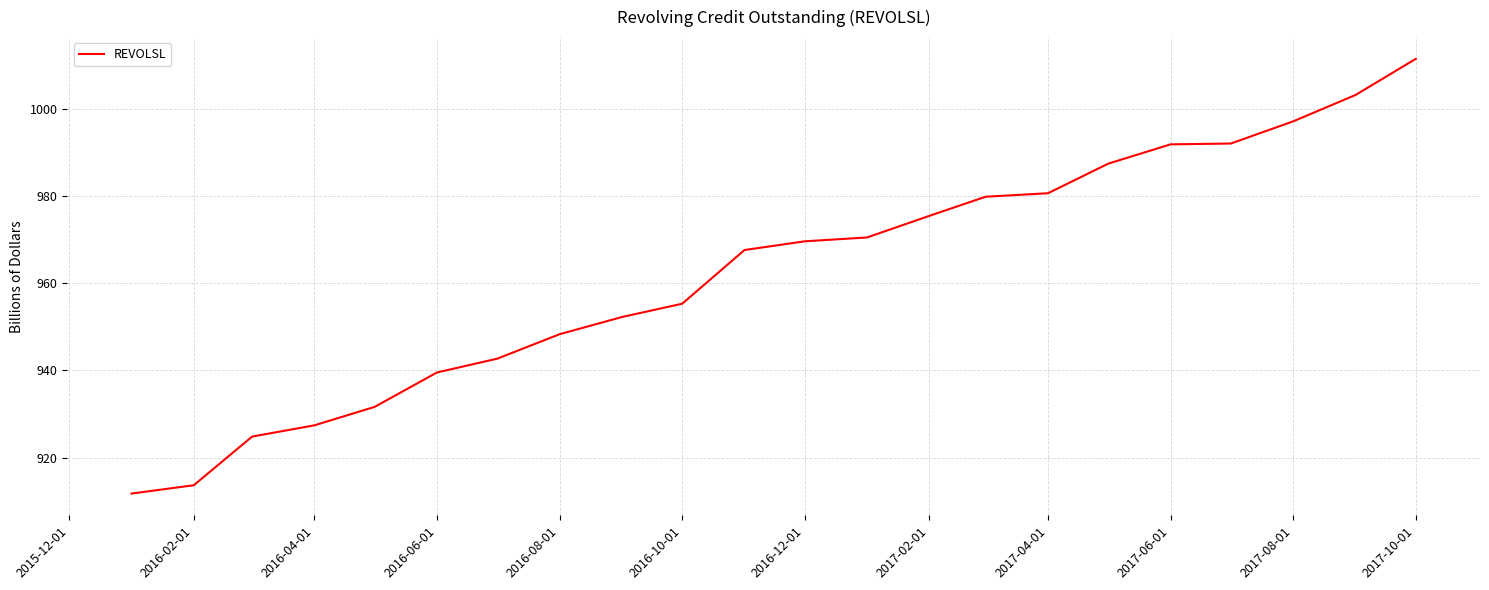

What is the greatest value displayed?

1011.5